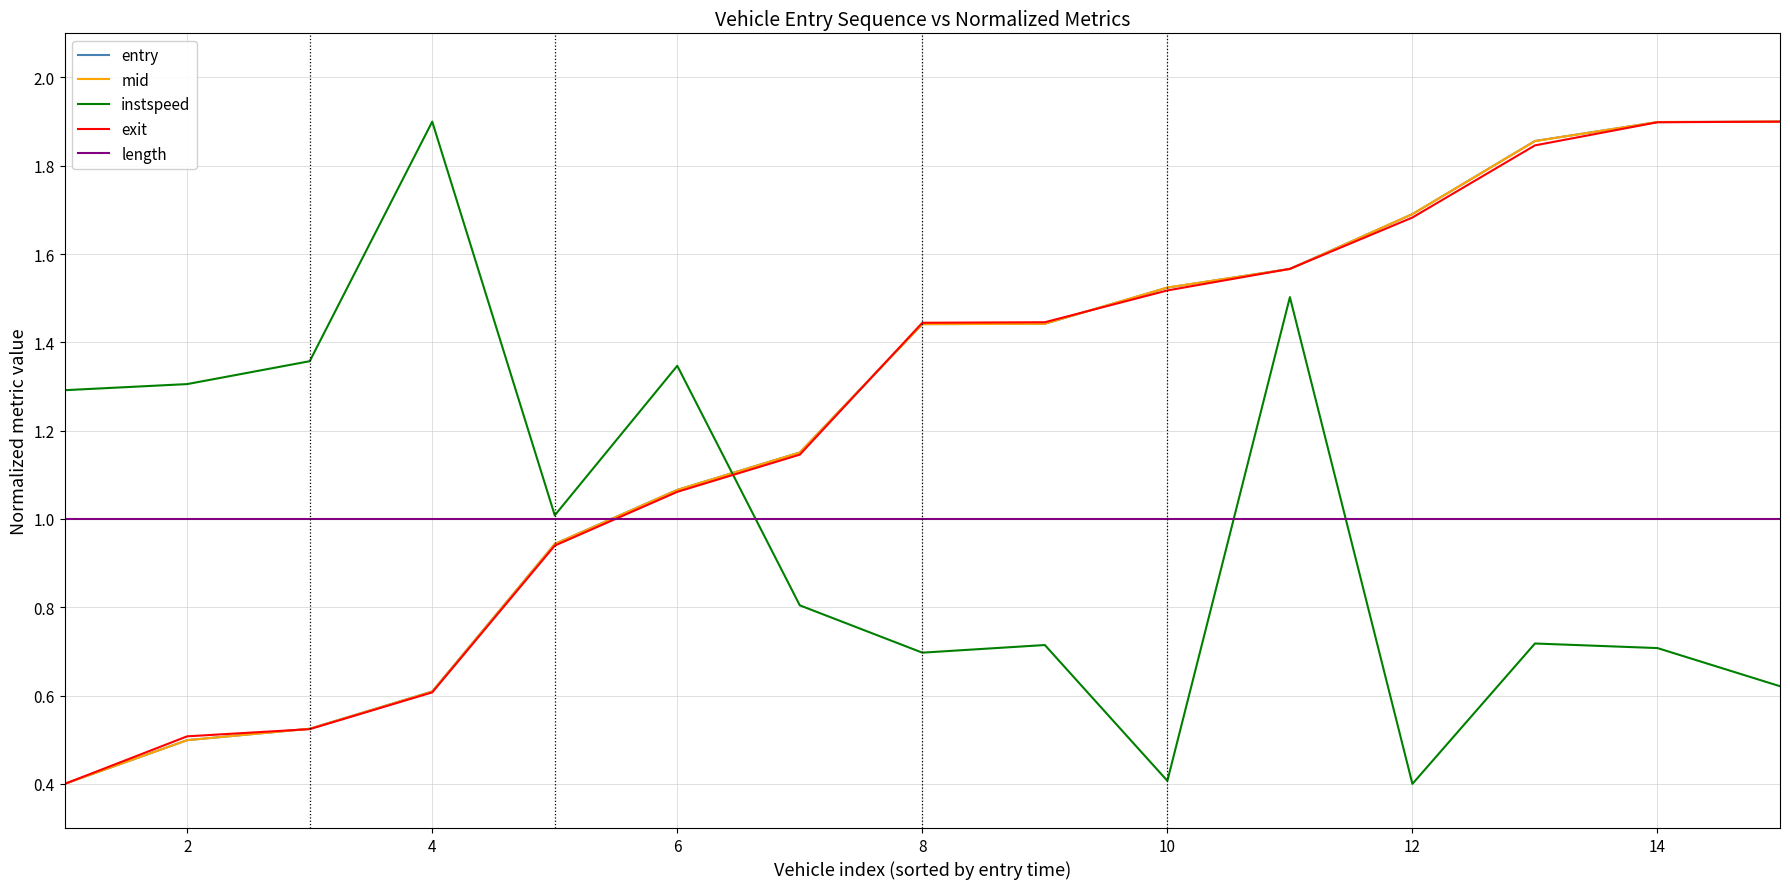

True or false: length and exit cross at least once.

True